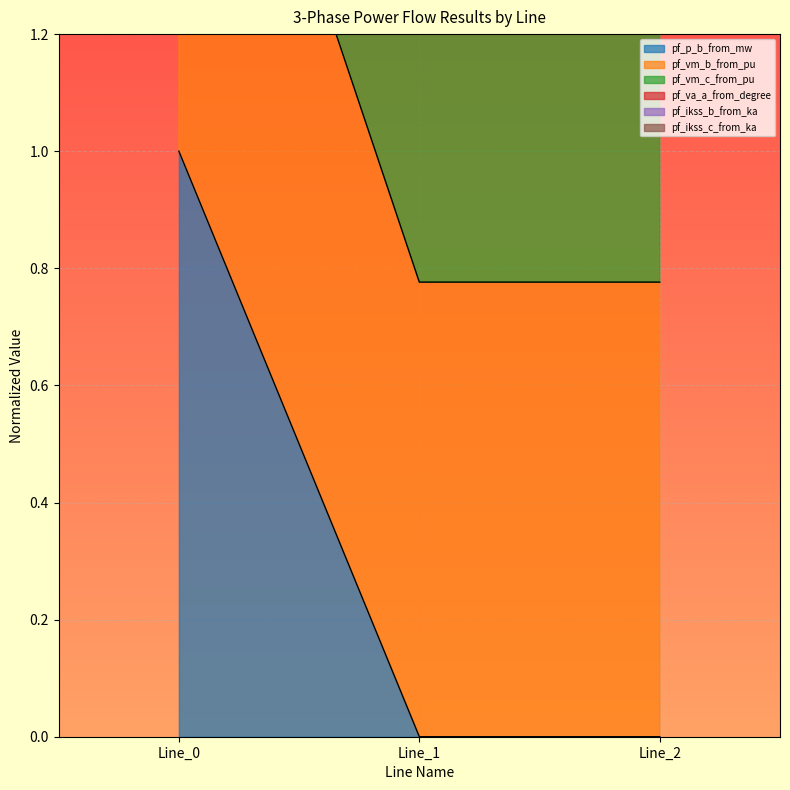

What is the highest value of the pf_p_b_from_mw series?

1.0